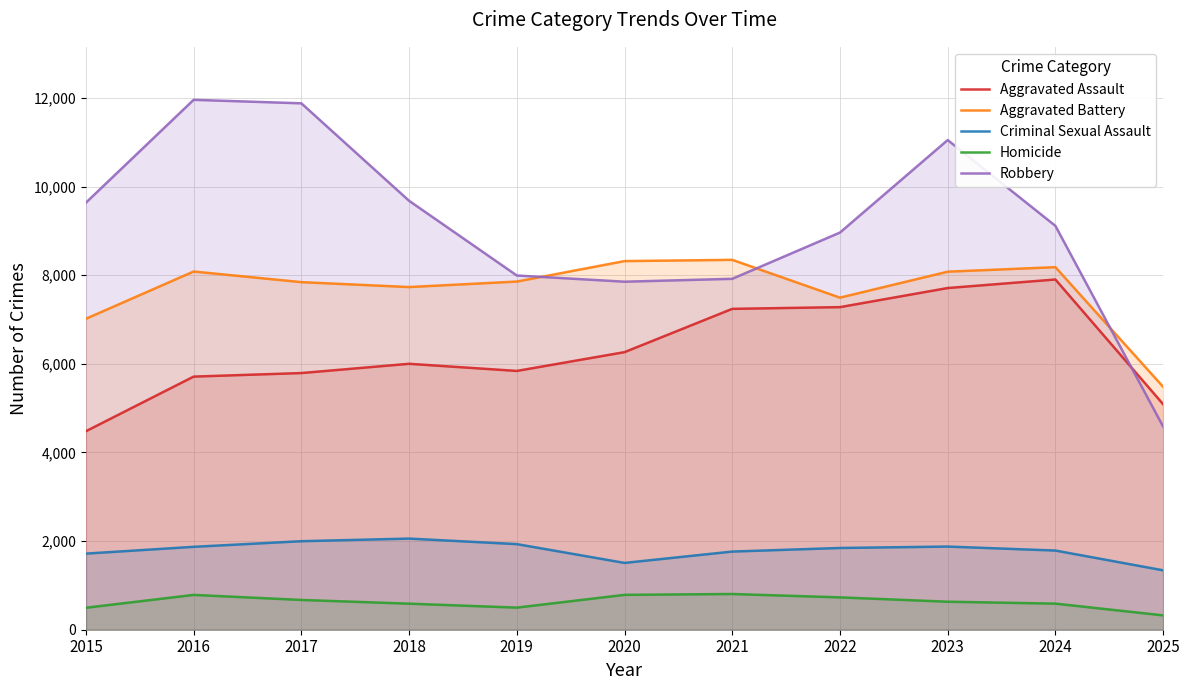

True or false: Homicide and Aggravated Battery intersect in this chart.

False